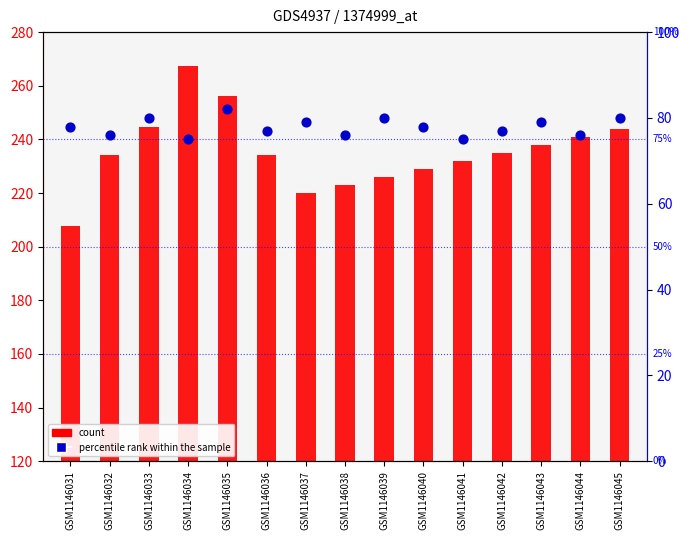

What is the total value across all series at GSM1146031?

285.8